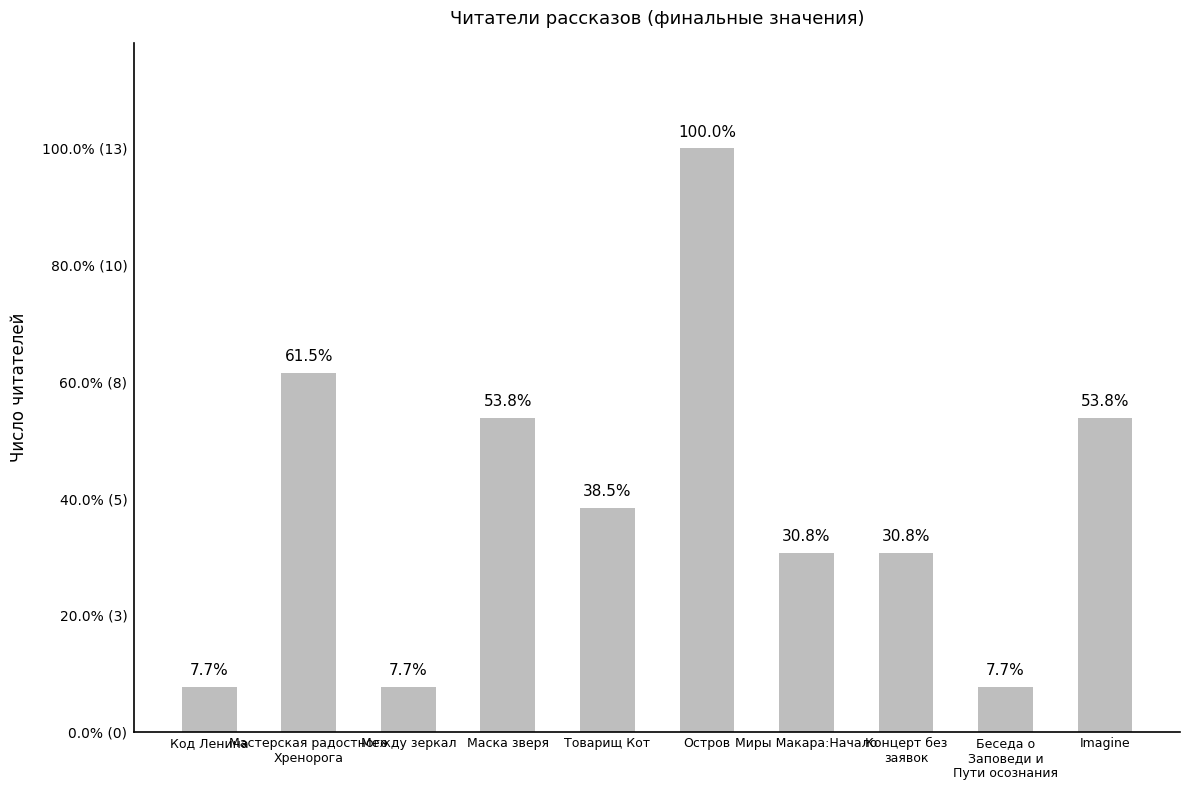

Does the chart contain any negative values?

No